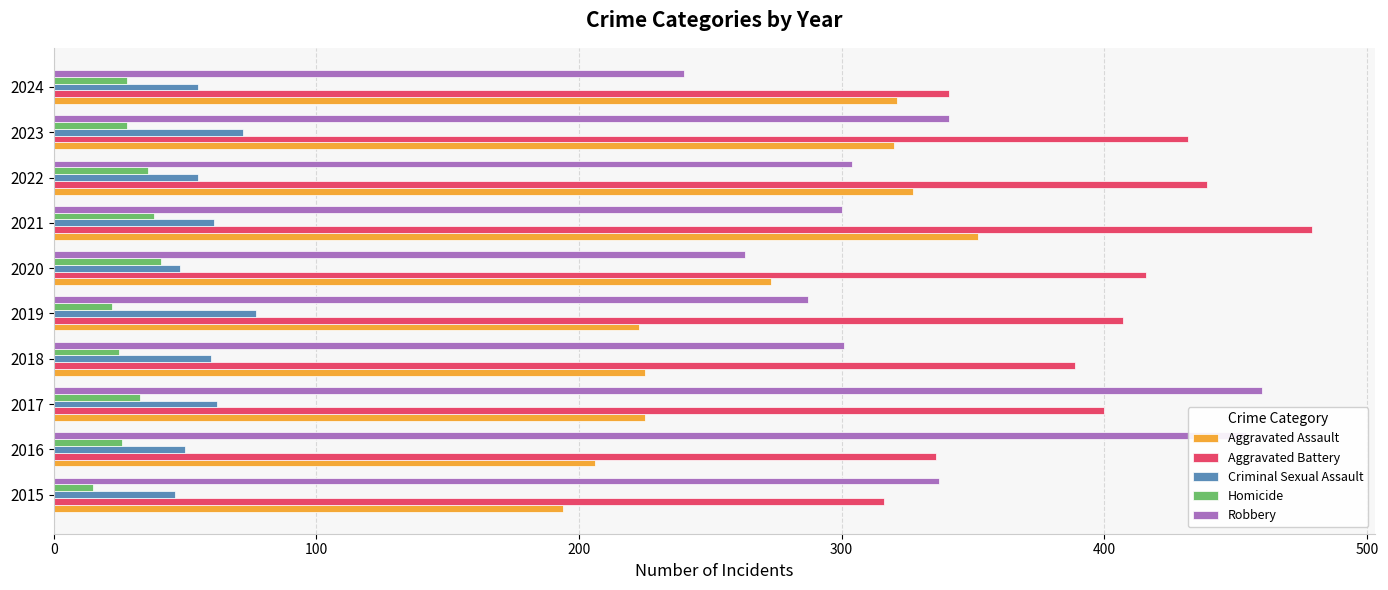

What is the approximate value of Robbery at 2021, to the nearest 5?

300